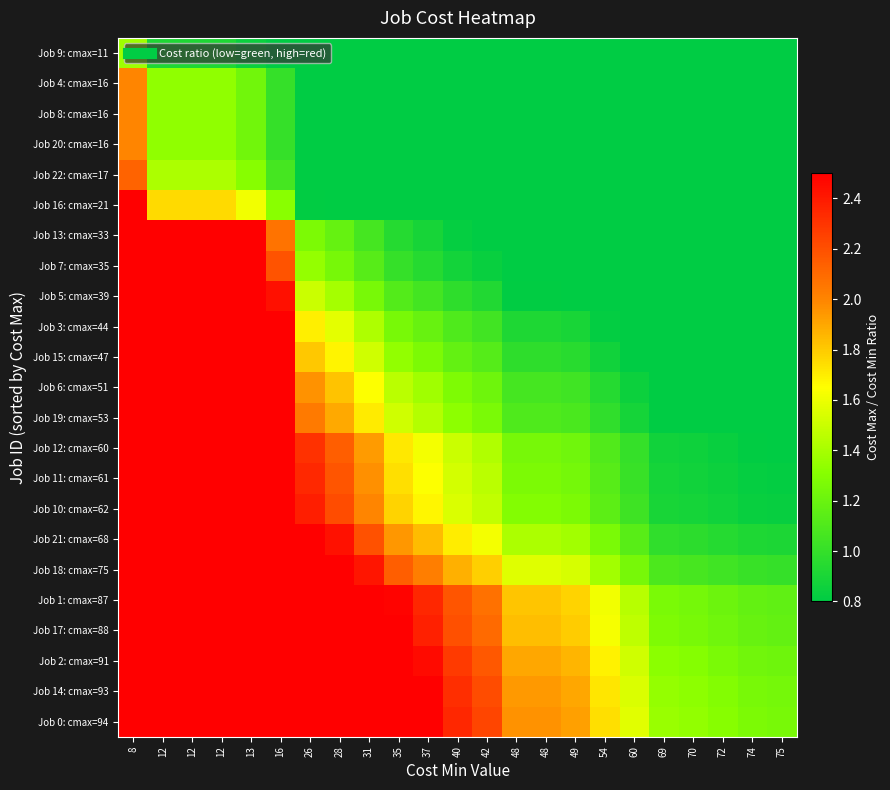

At how many categories does at least one series exceed 7?

5